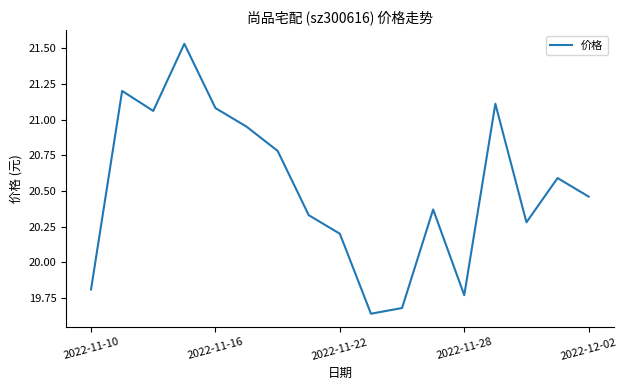

What is the difference between the maximum and minimum values?

1.9